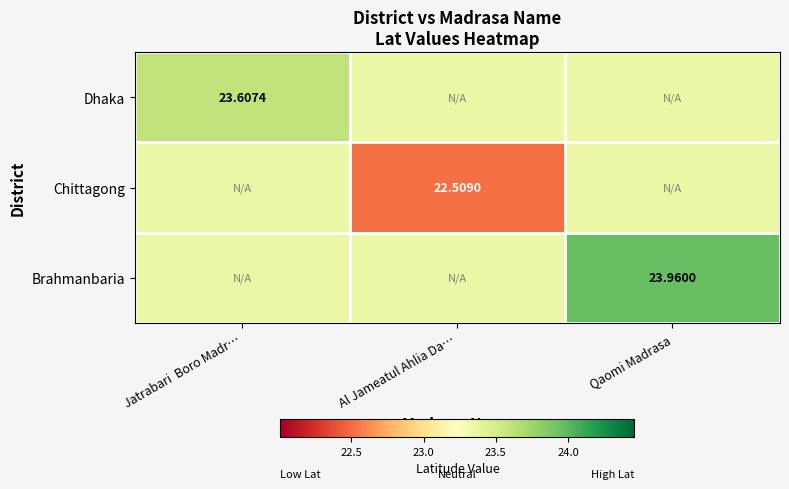

Rank the series by their average value, from highest to lowest.

Brahmanbaria, Dhaka, Chittagong